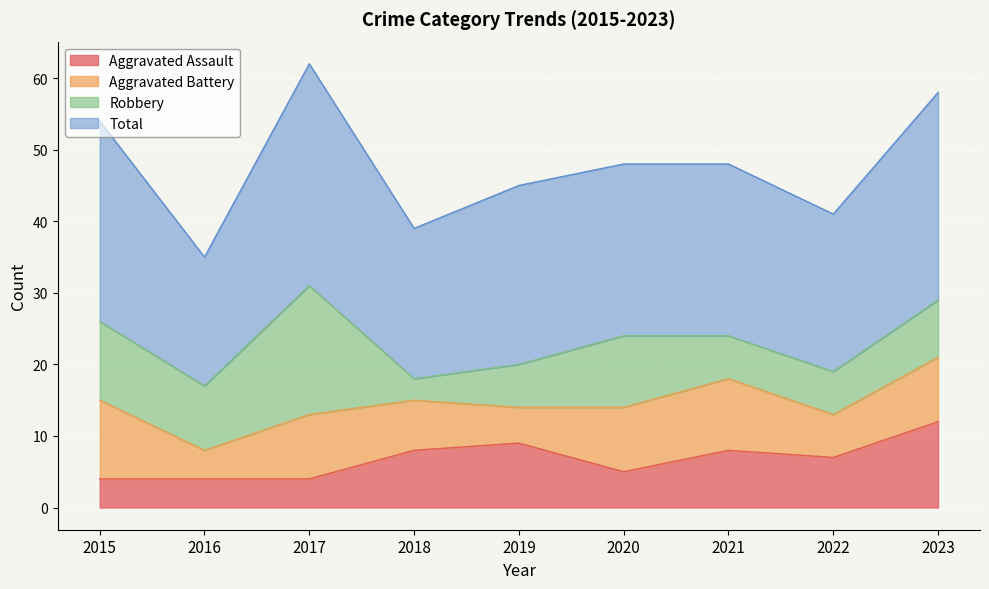

True or false: Total and Aggravated Assault intersect in this chart.

False